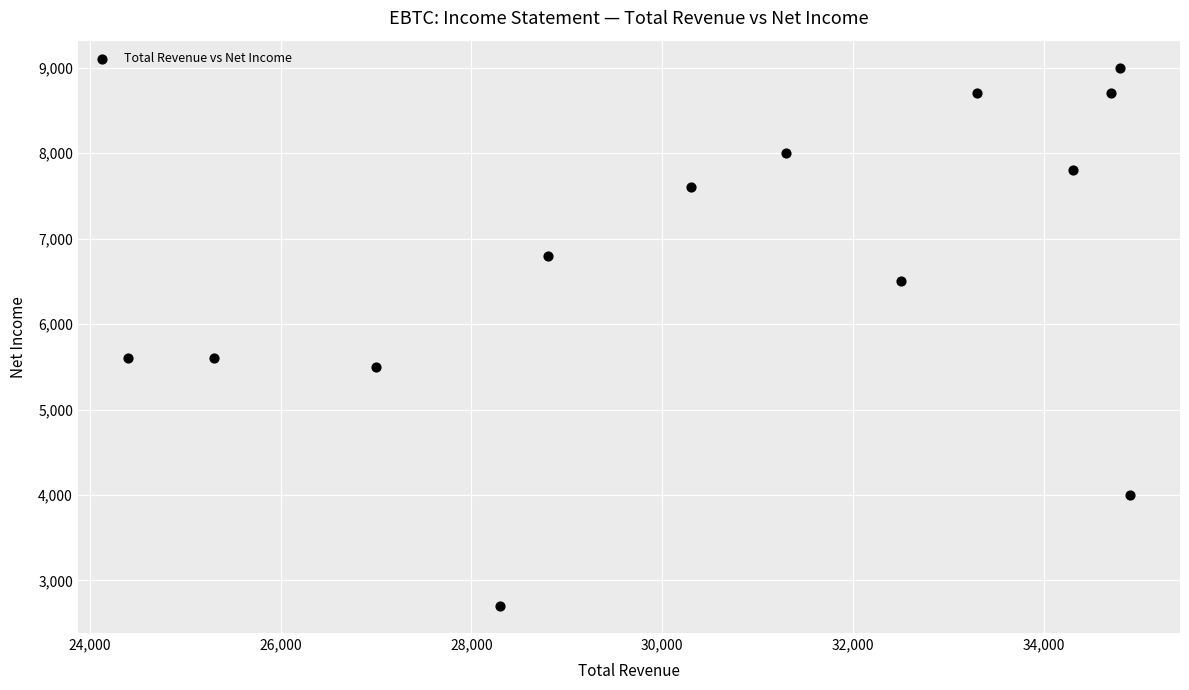

What is the range of X values (max minus min)?

10500